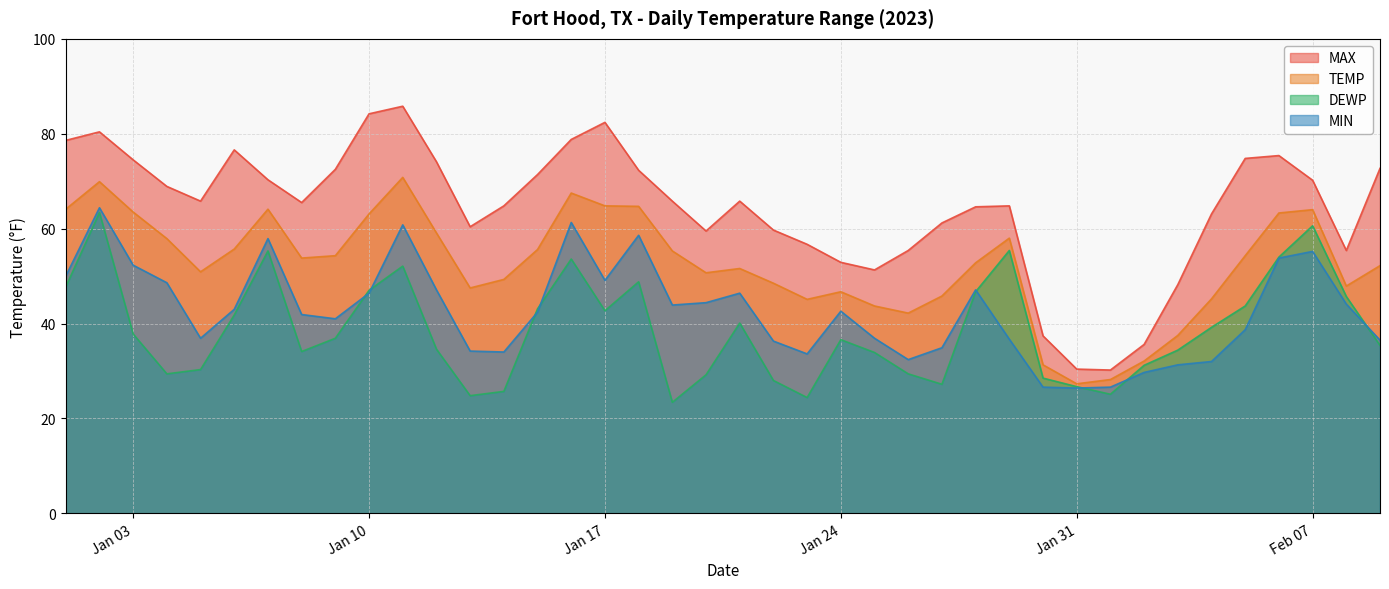

At how many categories does at least one series exceed 74?

11